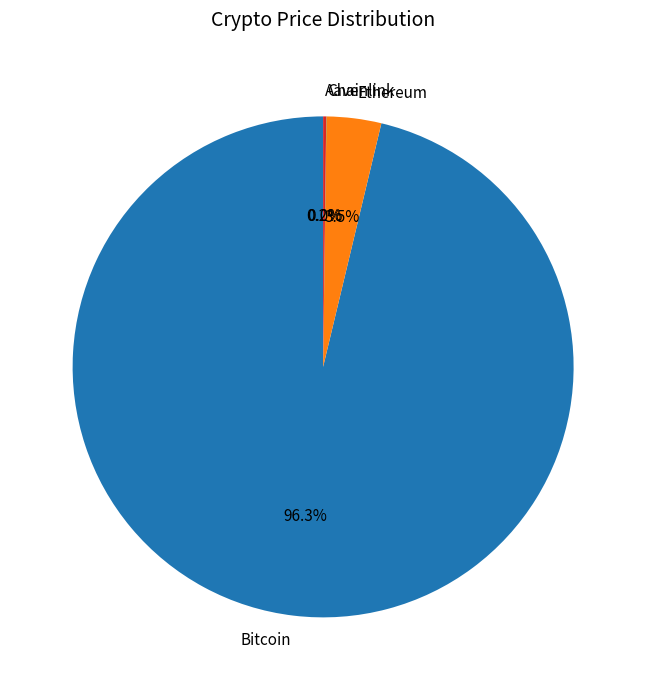

What is the total percentage of Ethereum and Bitcoin?

99.8%